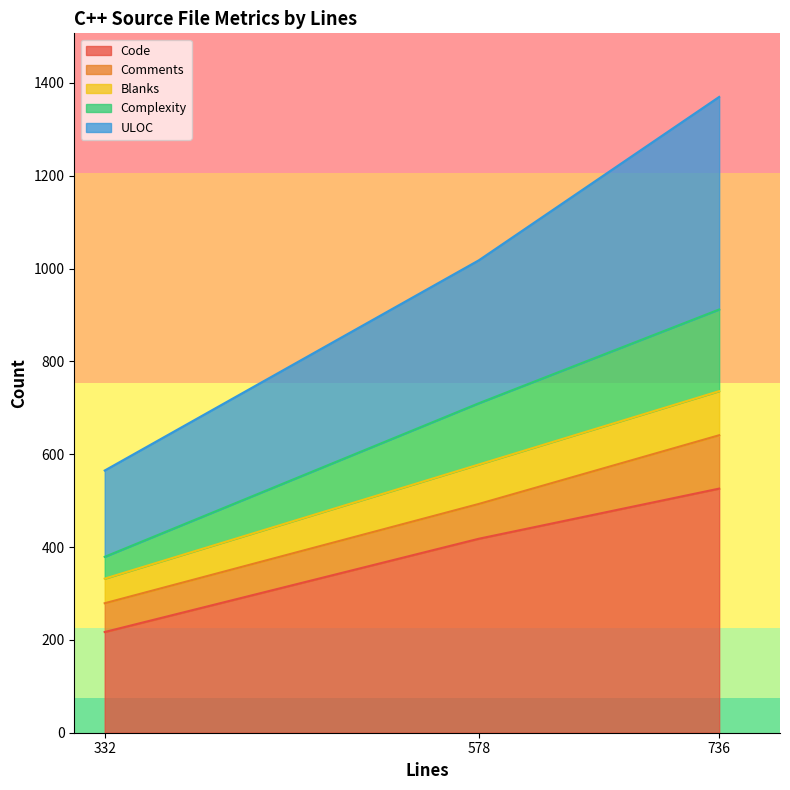

Which series changed the most between 578 and 736?

ULOC